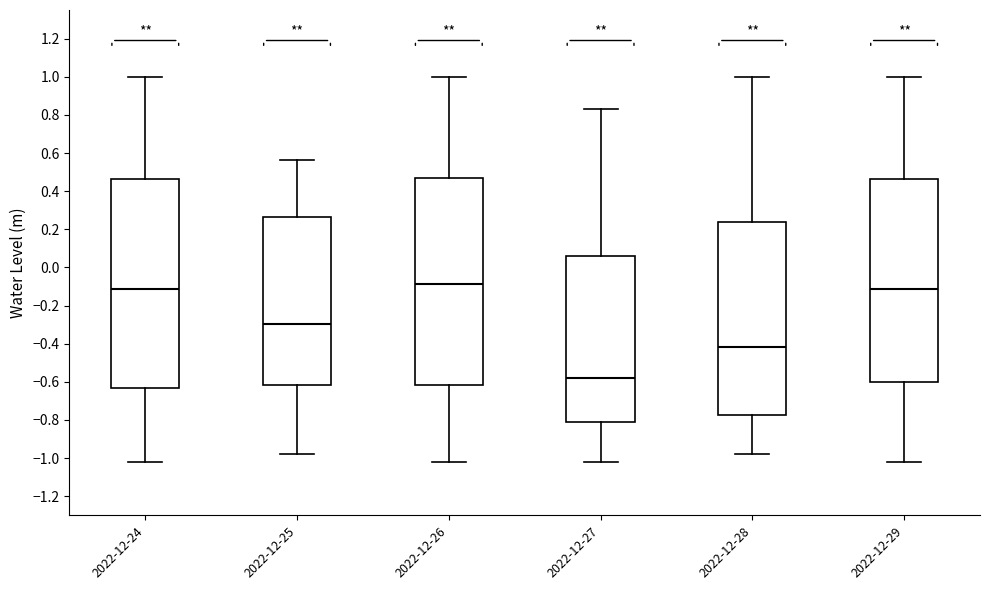

Where is the upper edge of the box for 2022-12-24 on the y-axis? The values are not printed on the chart, so give them approximately, as read against the axis.

0.46